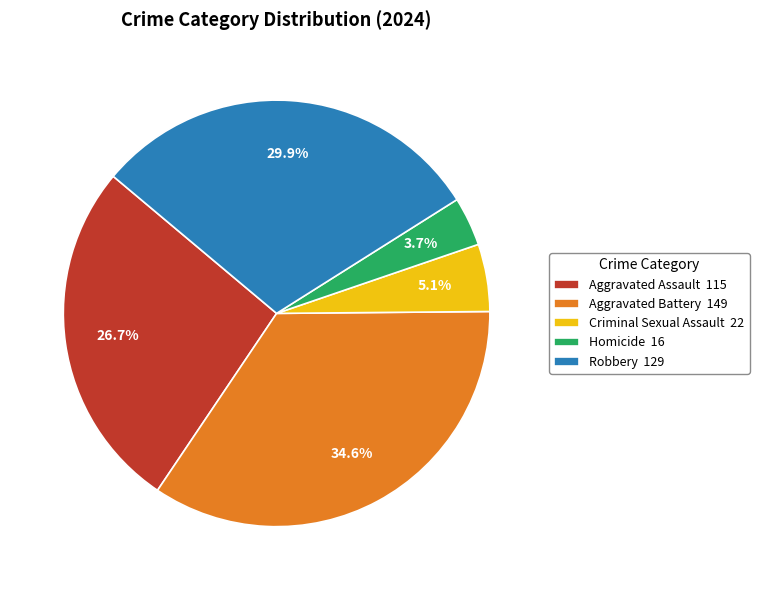

To the nearest percent, what percentage of the pie is Aggravated Battery?

35%